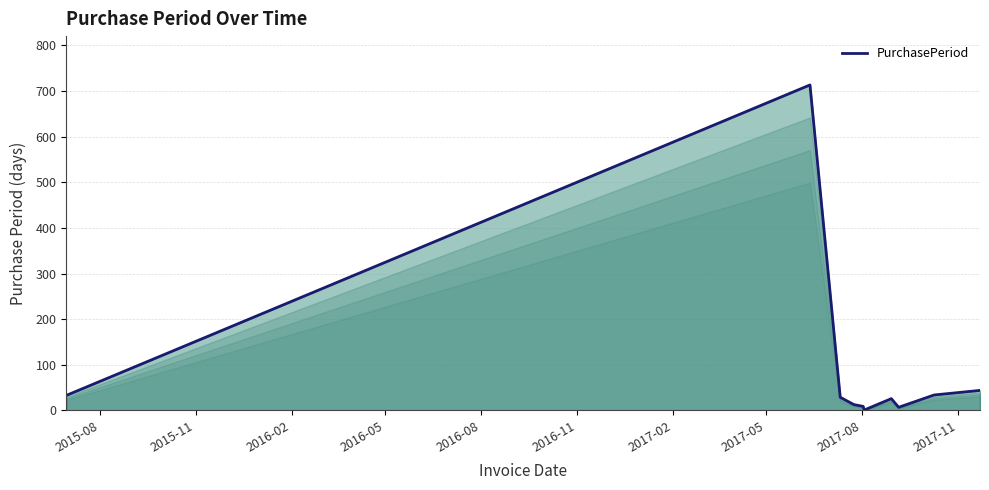

What is the greatest value displayed?

713